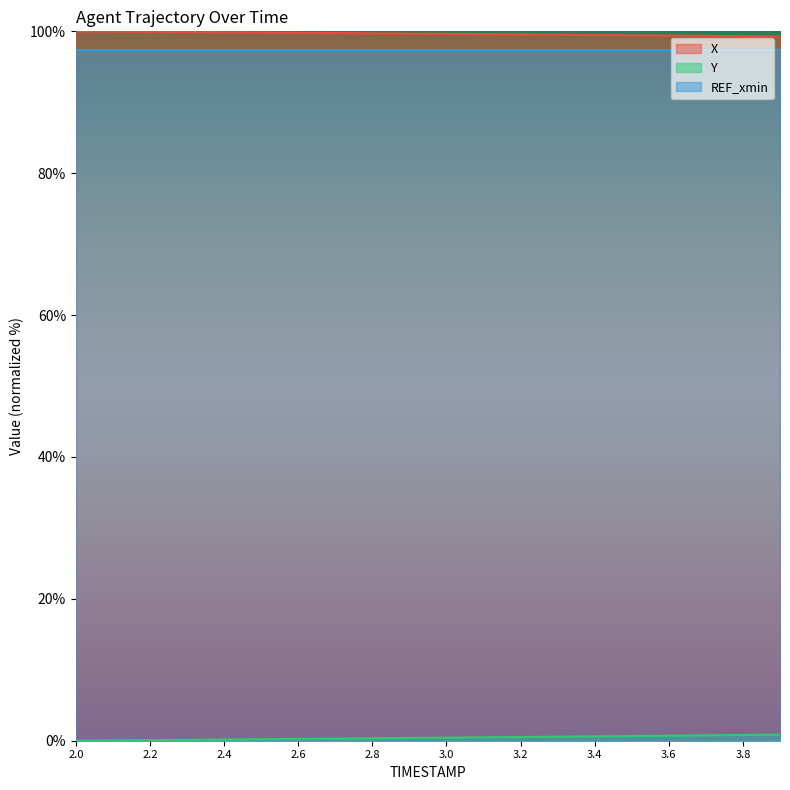

What is the difference between the X values at 2.8 and 3.3?

0.2